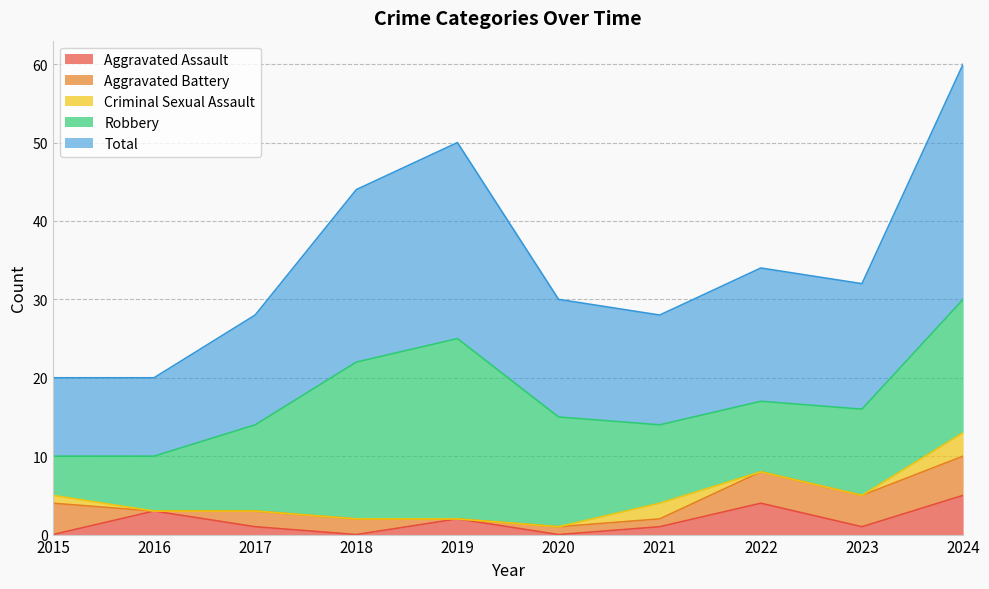

Which category has the lowest value in the Total series?

2015